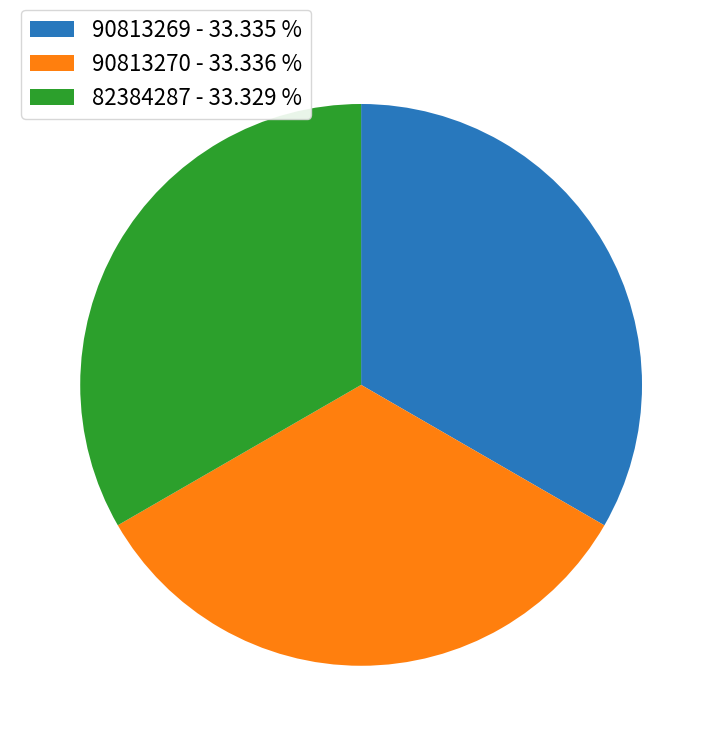

What is the ratio of the value at 90813269 - 33.335 % to the value at 90813270 - 33.336 %?

1.0